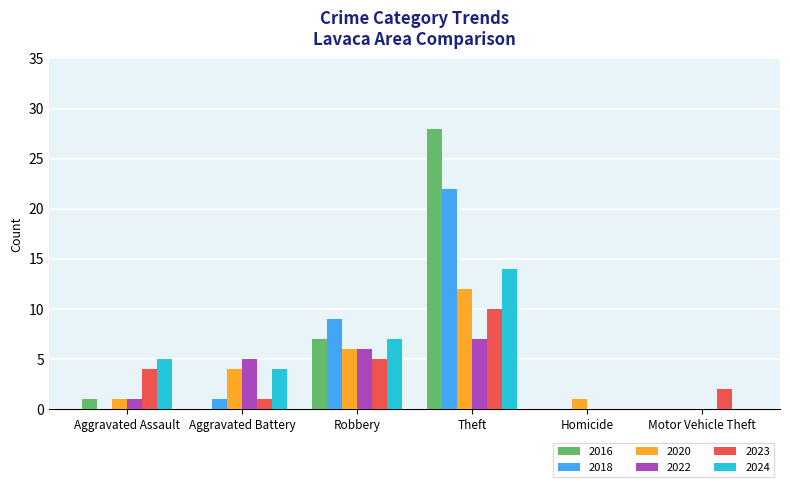

At which category is the sum across all series the highest?

Theft